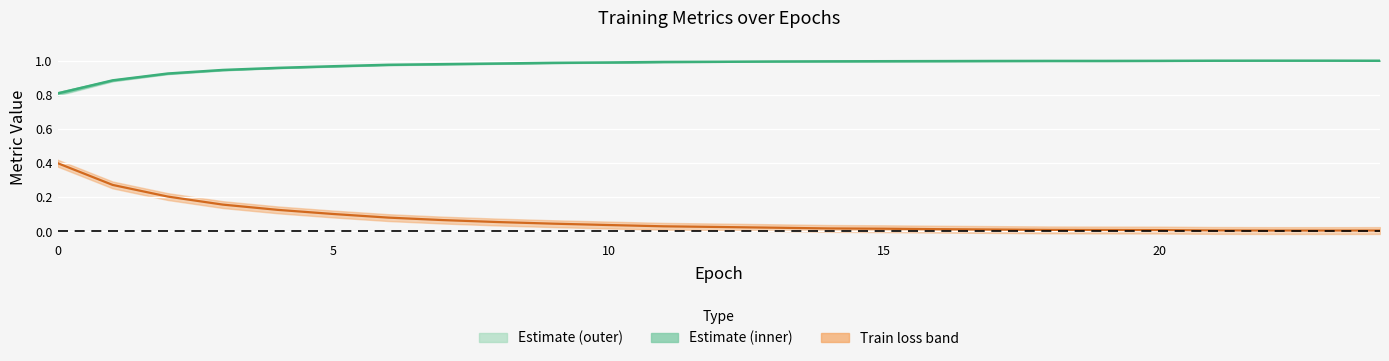

List the series in order of their overall mean, highest first.

Estimate (mean), Train loss